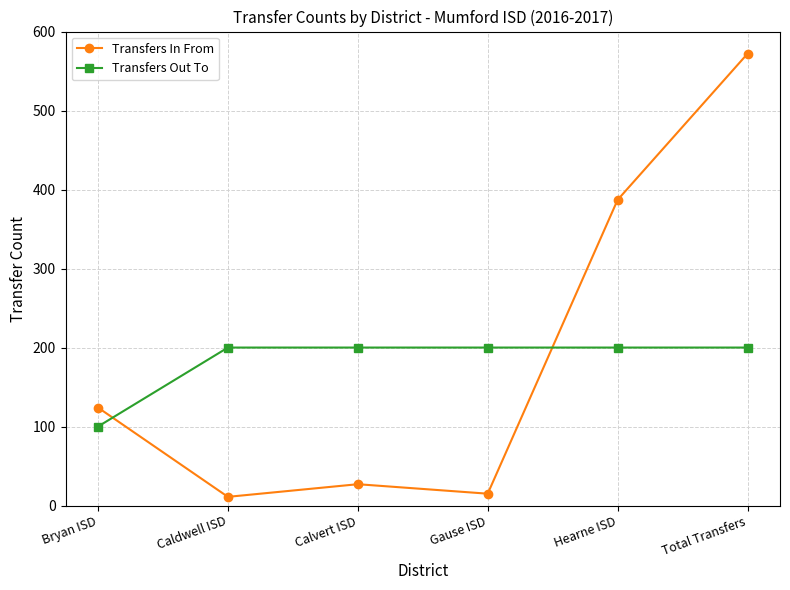

Reading left to right, extract all data points from this chart.

Transfers In From: 124	11	27	15	387	572
Transfers Out To: 100	200	200	200	200	200